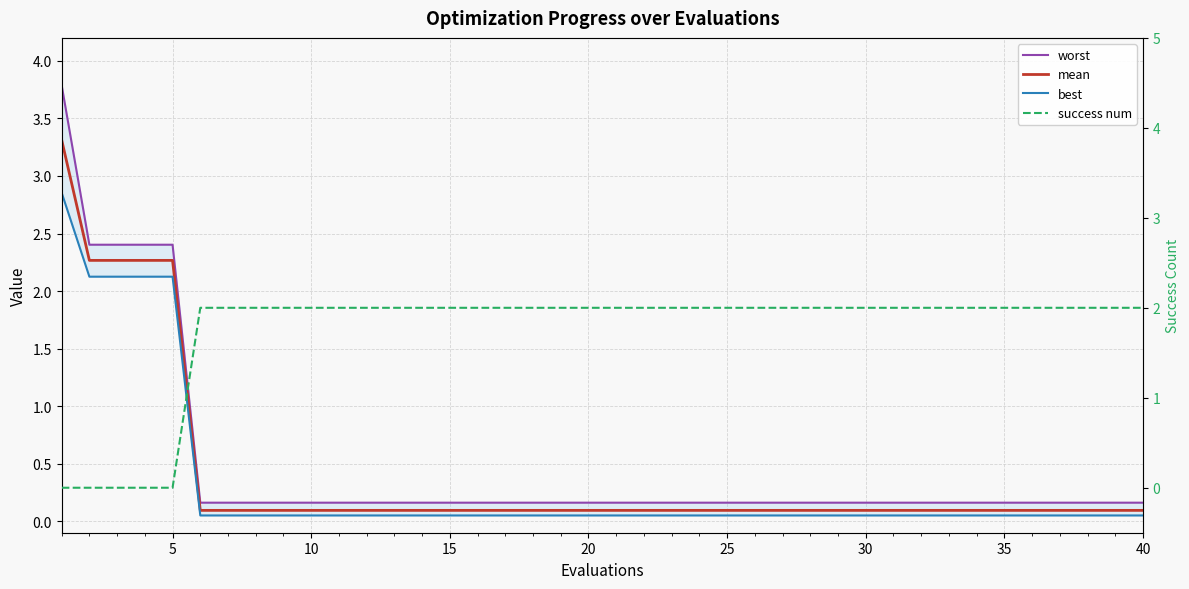

Which series has the largest total across all categories?

success num